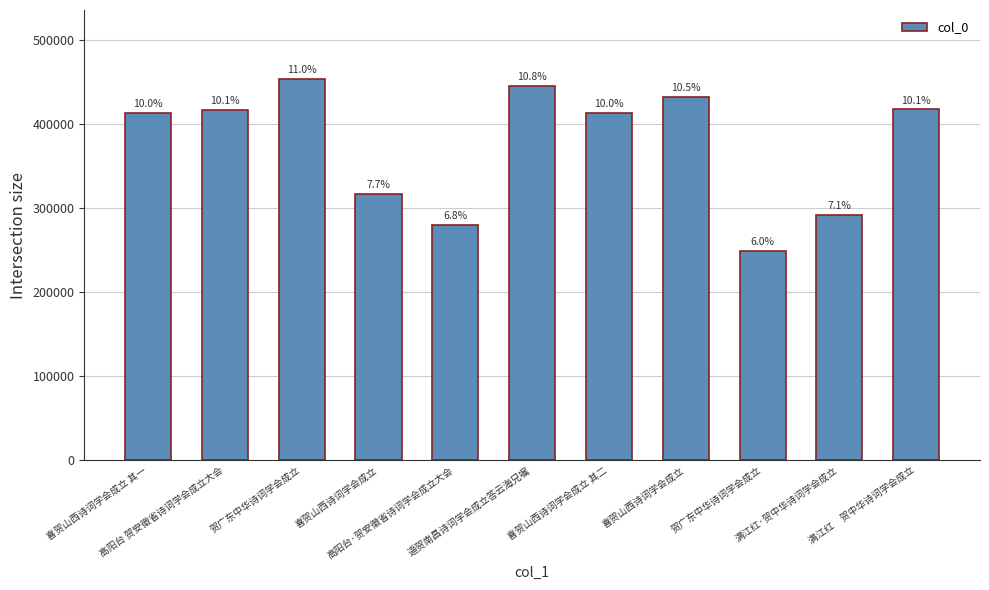

List the labels in order of value, largest first.

贺广东中华诗词学会成立, 遥贺南昌诗词学会成立答云海兄嘱, 喜贺山西诗词学会成立, 满江红　贺中华诗词学会成立, 高阳台 贺安徽省诗词学会成立大会, 喜贺山西诗词学会成立 其二, 喜贺山西诗词学会成立 其一, 喜贺山西诗词学会成立, 满江红·贺中华诗词学会成立, 高阳台·贺安徽省诗词学会成立大会, 贺广东中华诗词学会成立